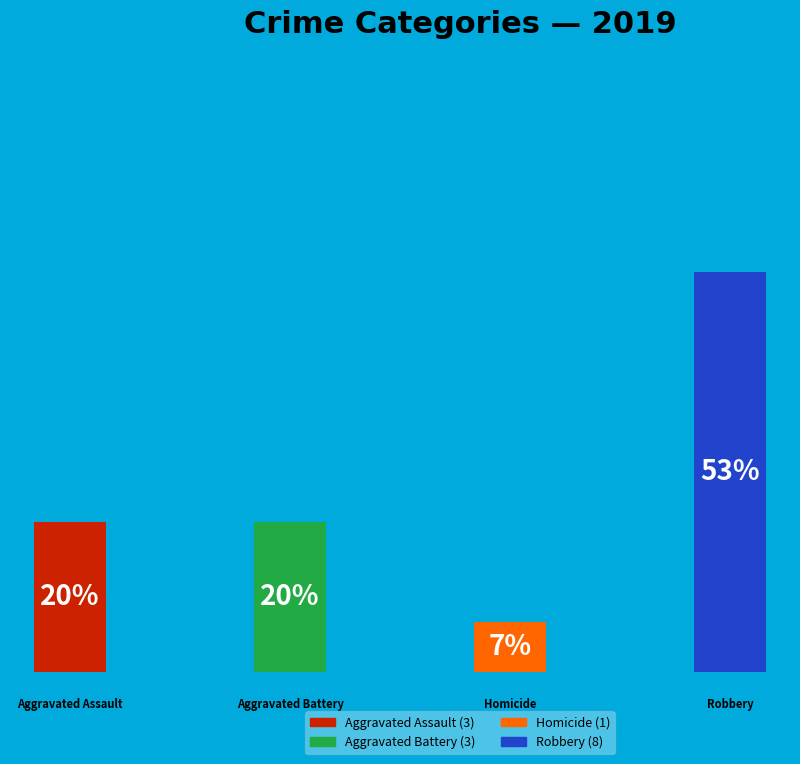

To the nearest percent, what percentage of the pie is Aggravated Battery?

20%